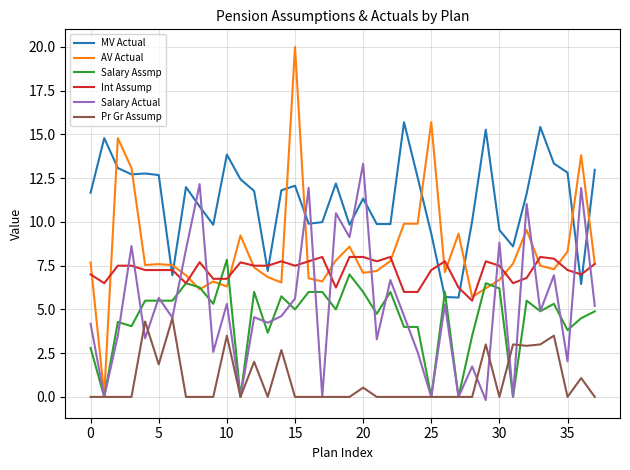

What is the difference between the maximum and second lowest values in the MV Actual series?

10.0